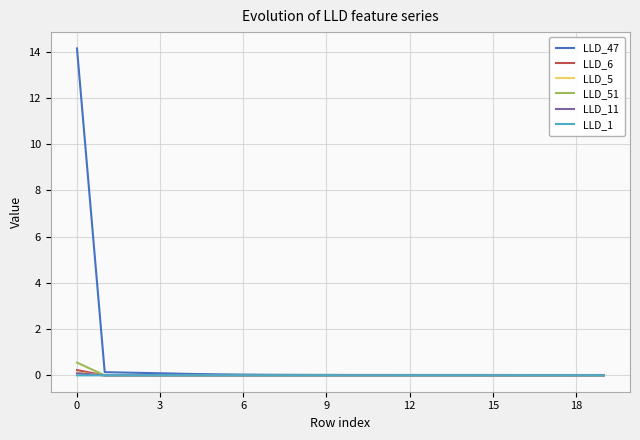

Which series has the largest range (max minus min)?

LLD_47